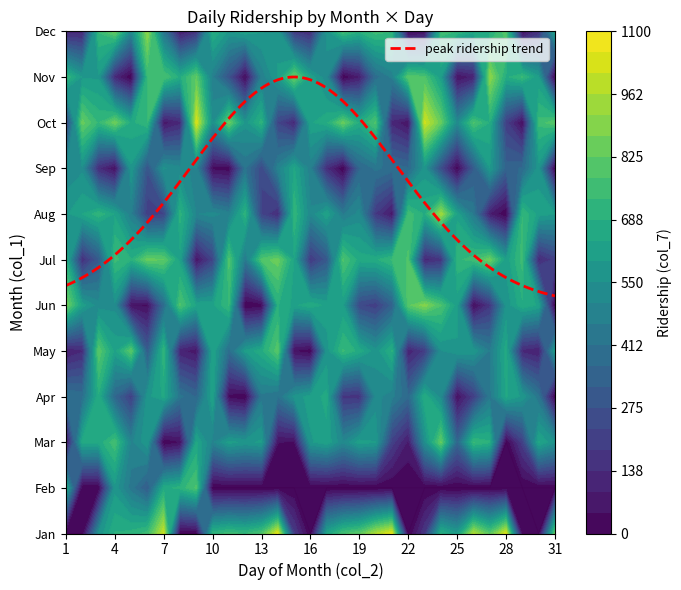

Count the number of categories in the chart.

31